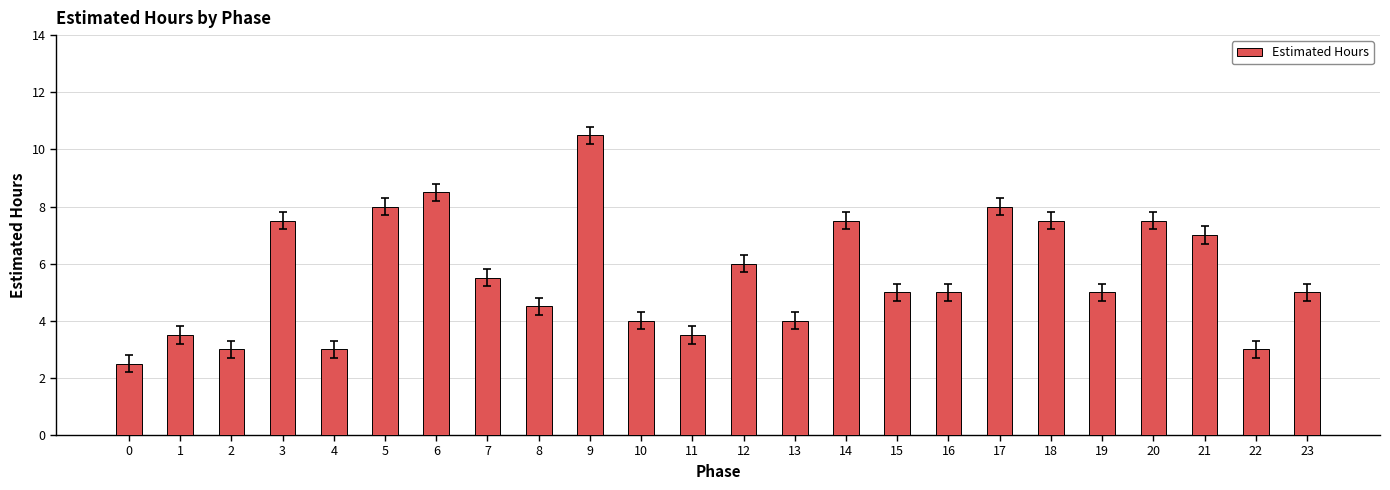

What is the sum of all values?

134.5